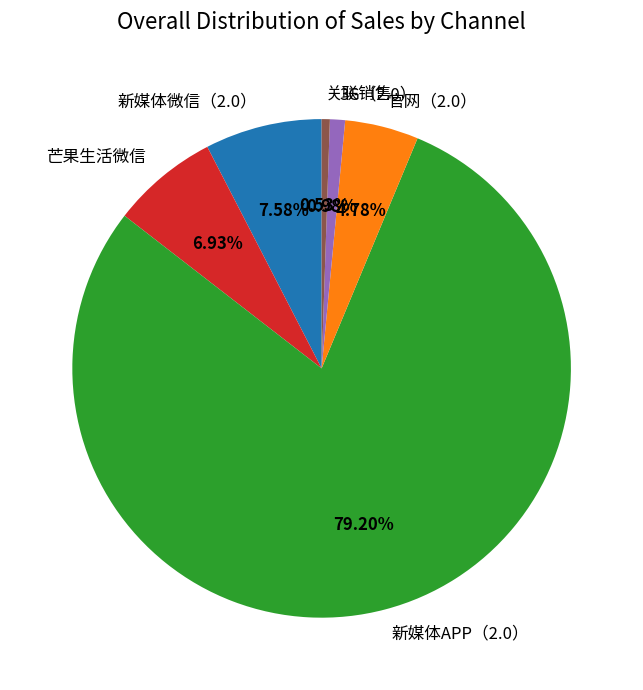

What is the total percentage of 关联销售 and 新媒体微信（2.0）?

8.1%